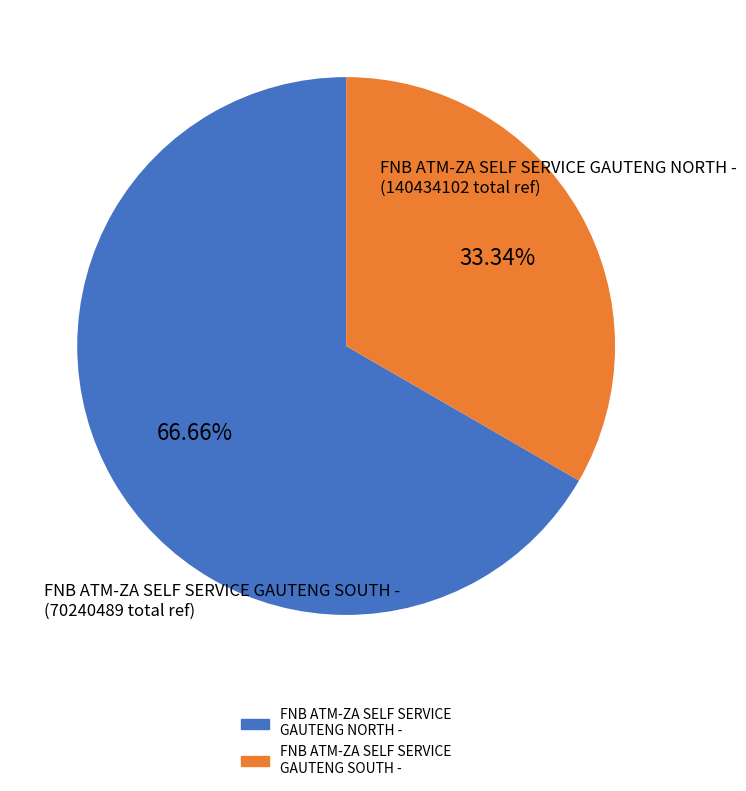

Is there any slice that represents more than half of the pie?

Yes